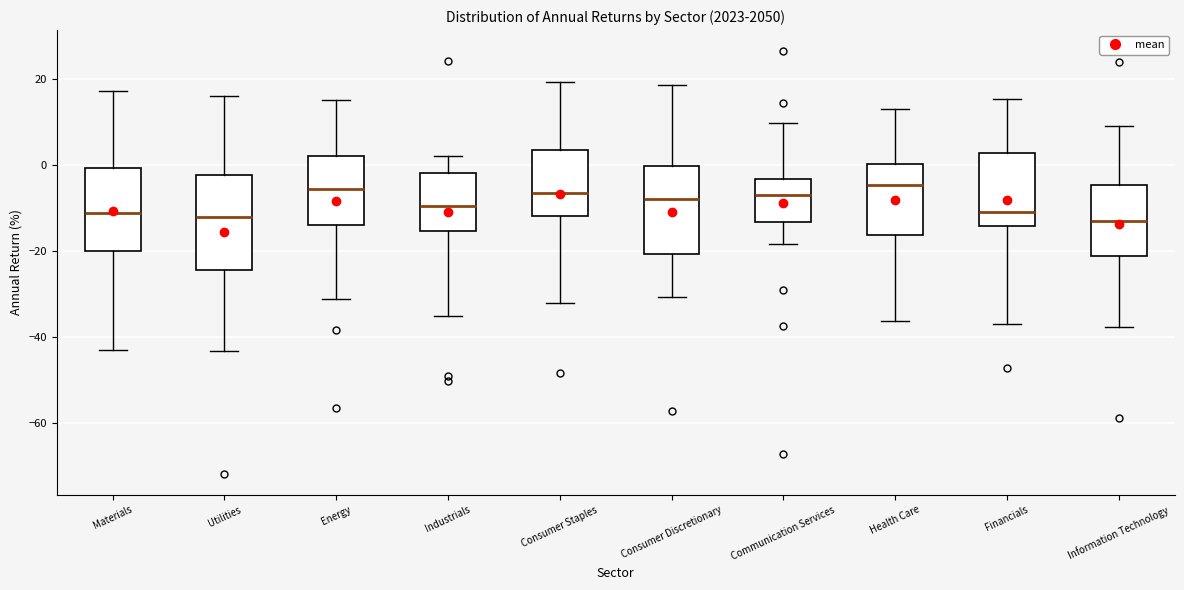

Where does the median line of the box for Consumer Discretionary sit on the y-axis? The values are not printed on the chart, so give them approximately, as read against the axis.

-8